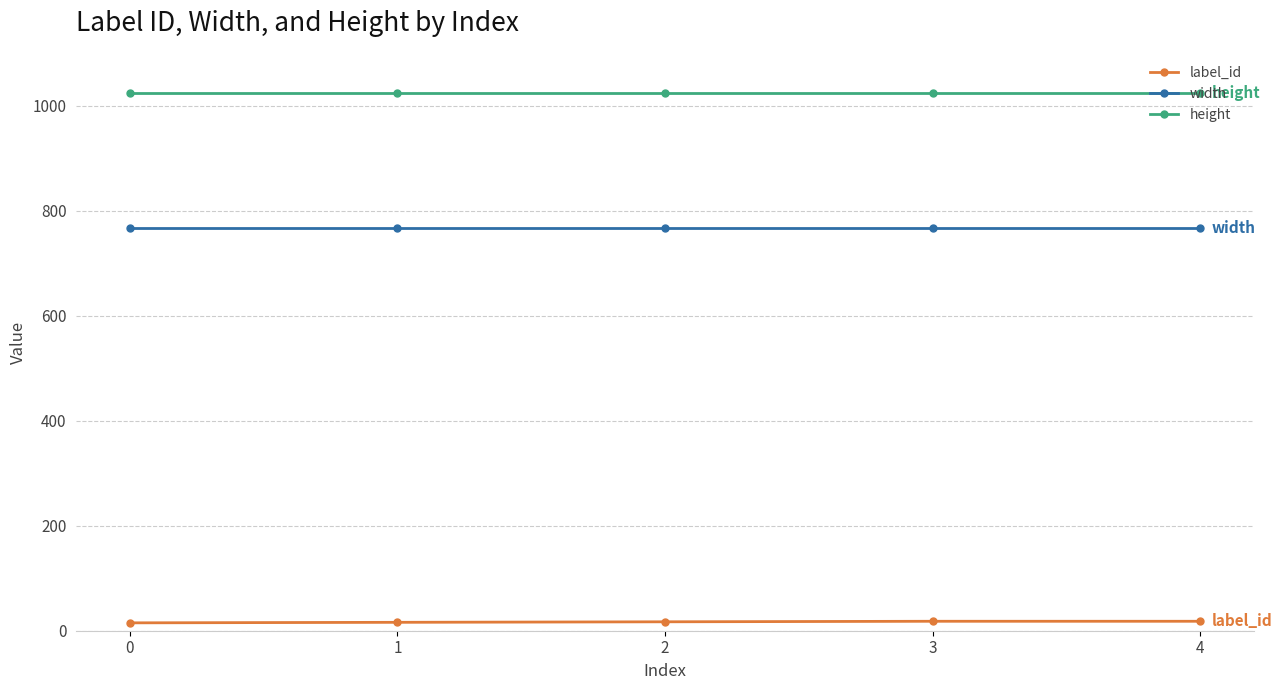

True or false: width and height intersect in this chart.

False